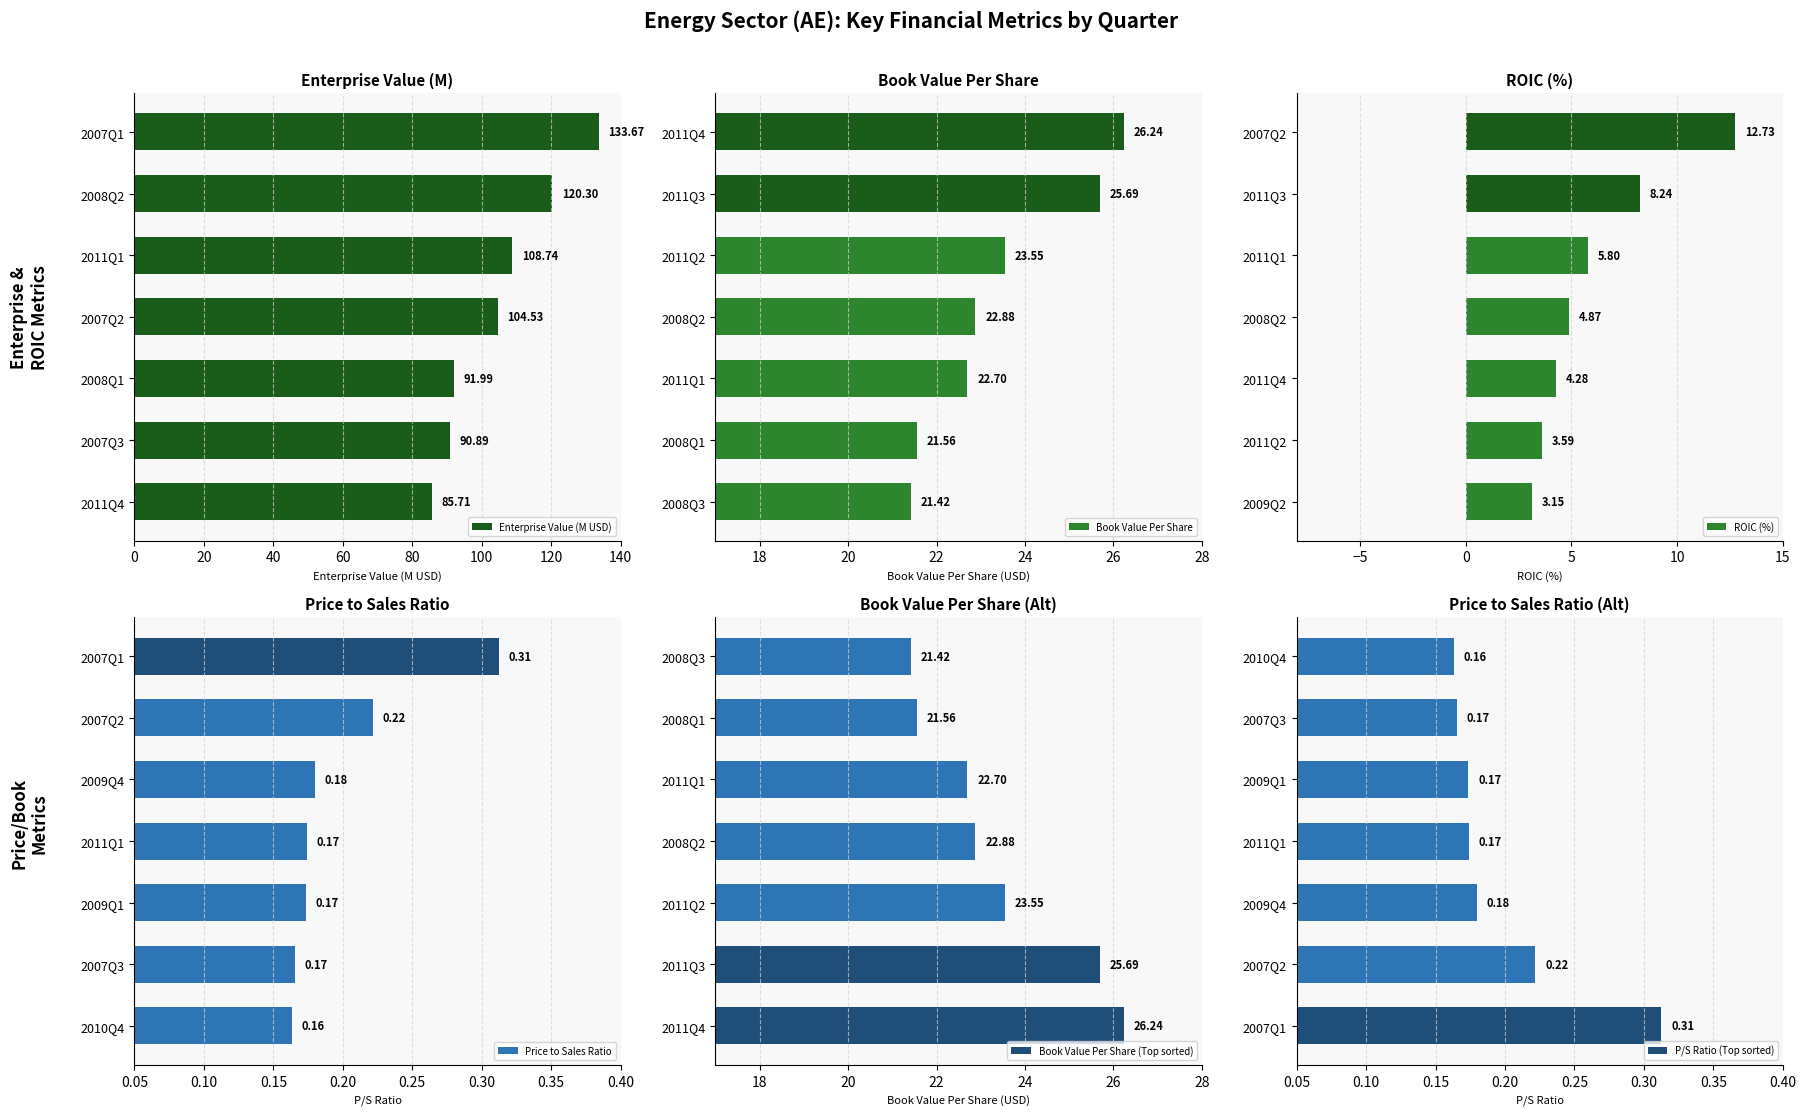

Is it true that ROIC (%) equals 5.8 at 2011Q1?

True